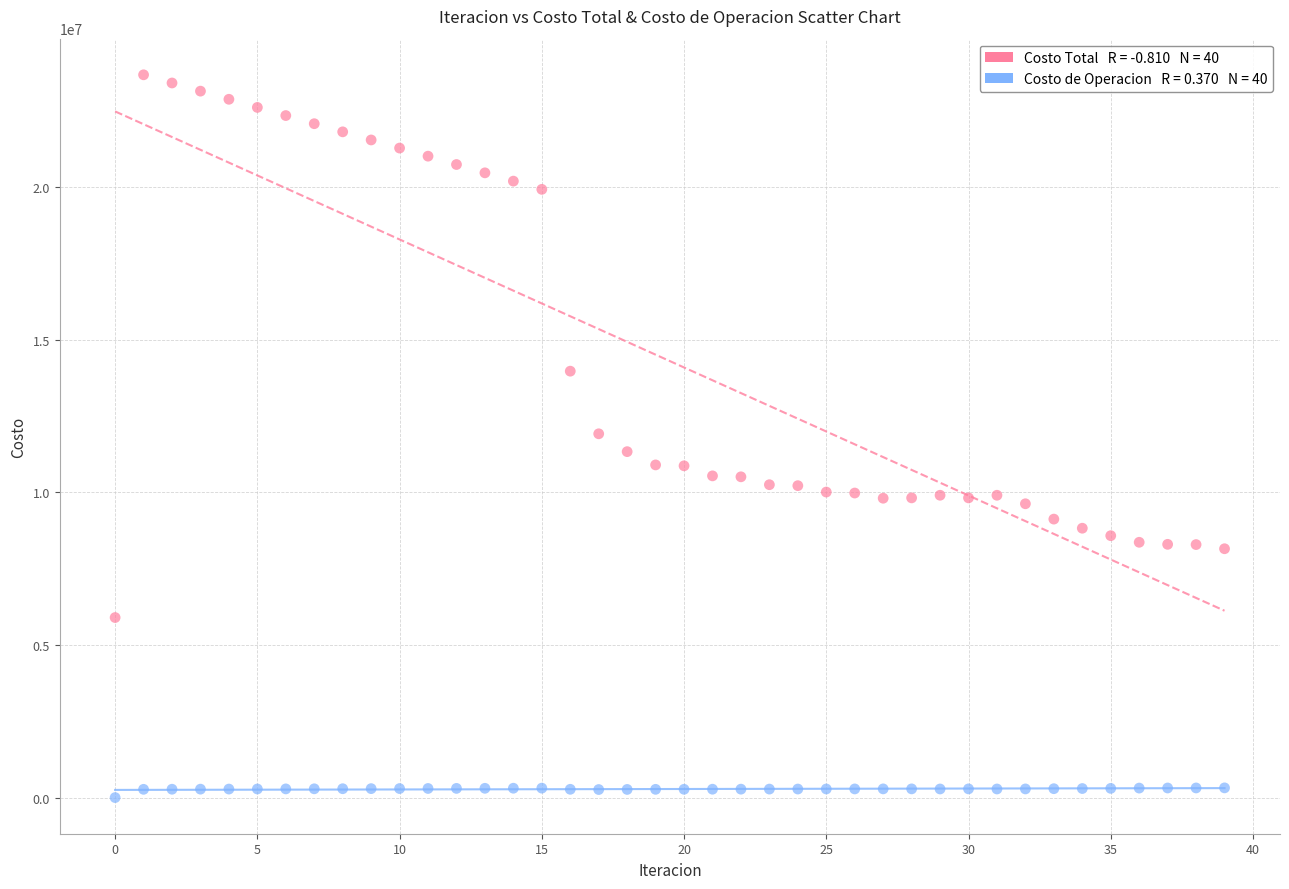

How many points are shown in the scatter plot?

80